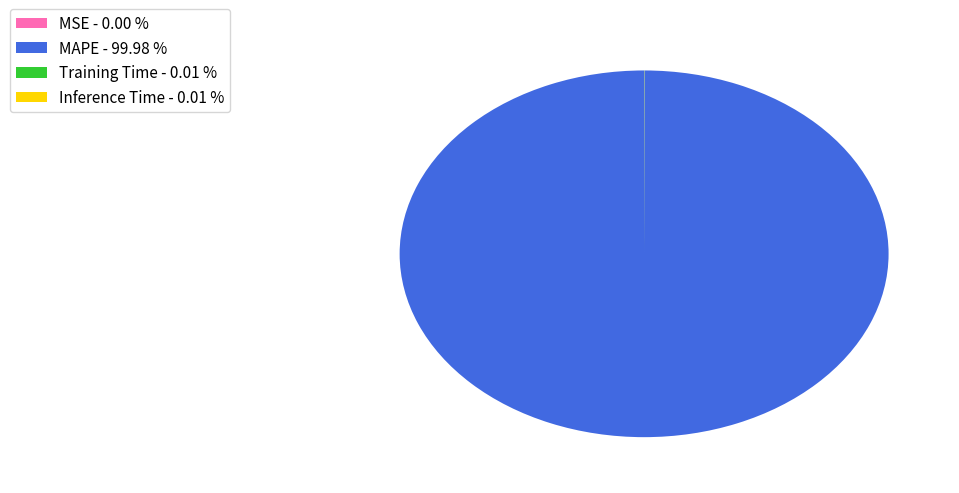

Does any single category account for the majority?

Yes